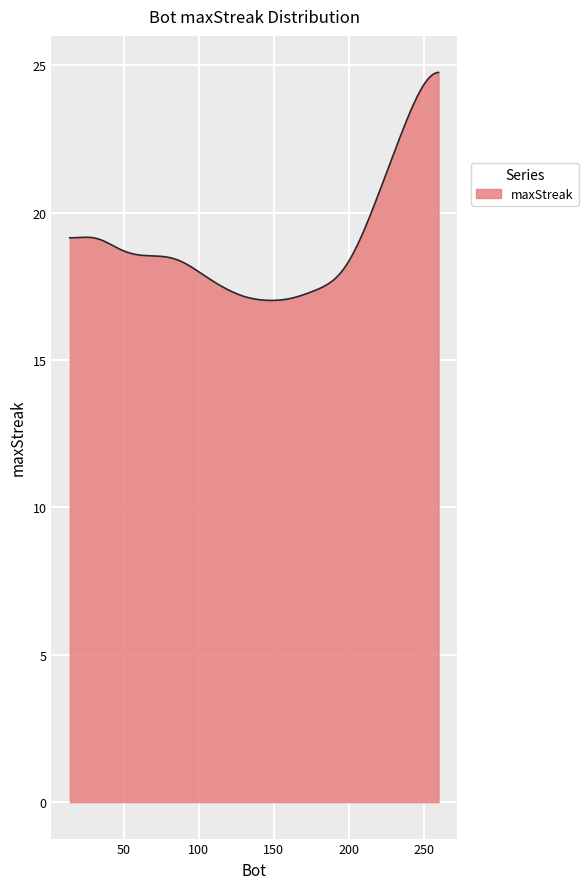

What is the difference between the maximum and minimum values?

7.7